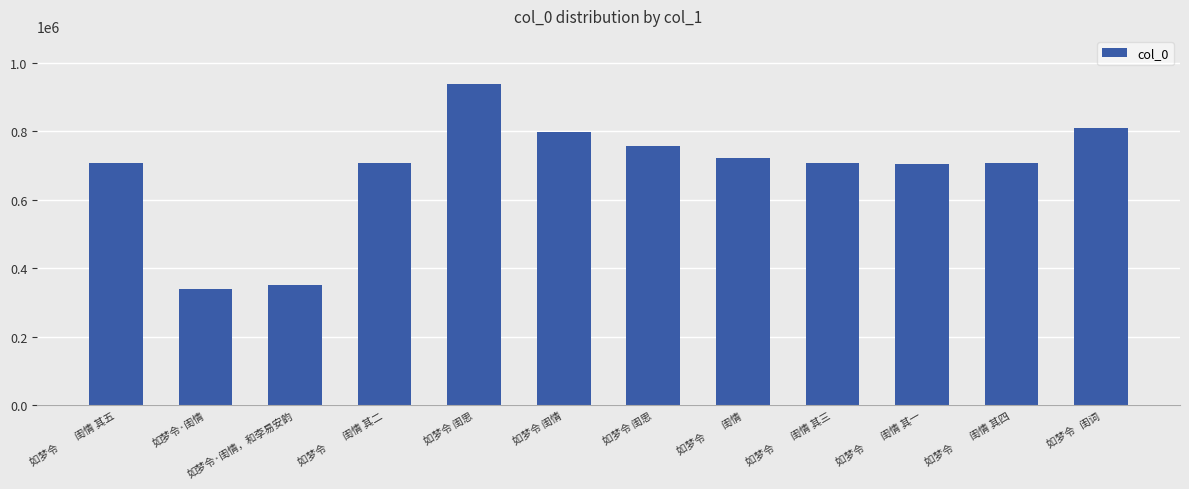

Which label corresponds to the smallest value in the chart?

如梦令·闺情